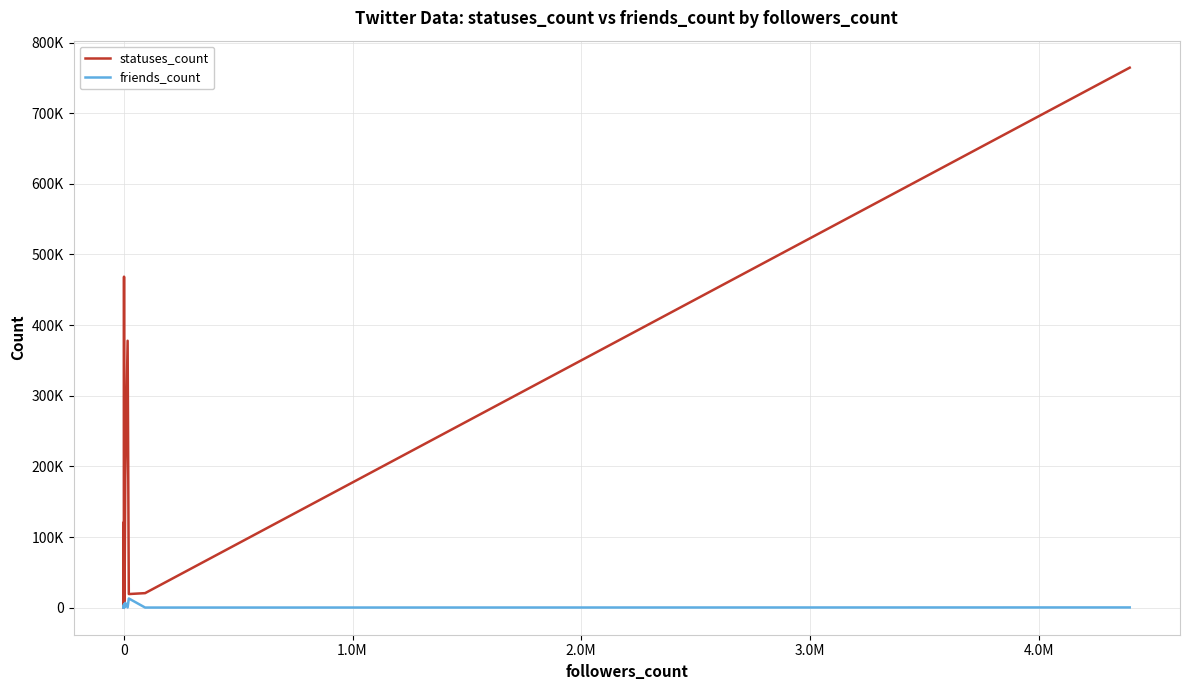

True or false: statuses_count and friends_count intersect in this chart.

True